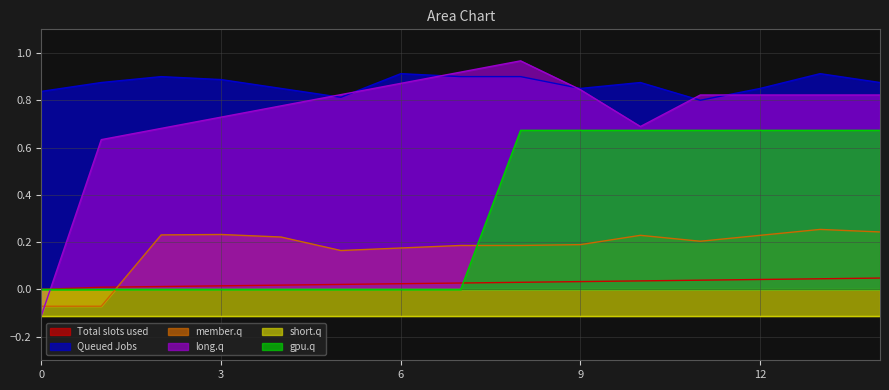

True or false: member.q and Queued Jobs intersect in this chart.

False